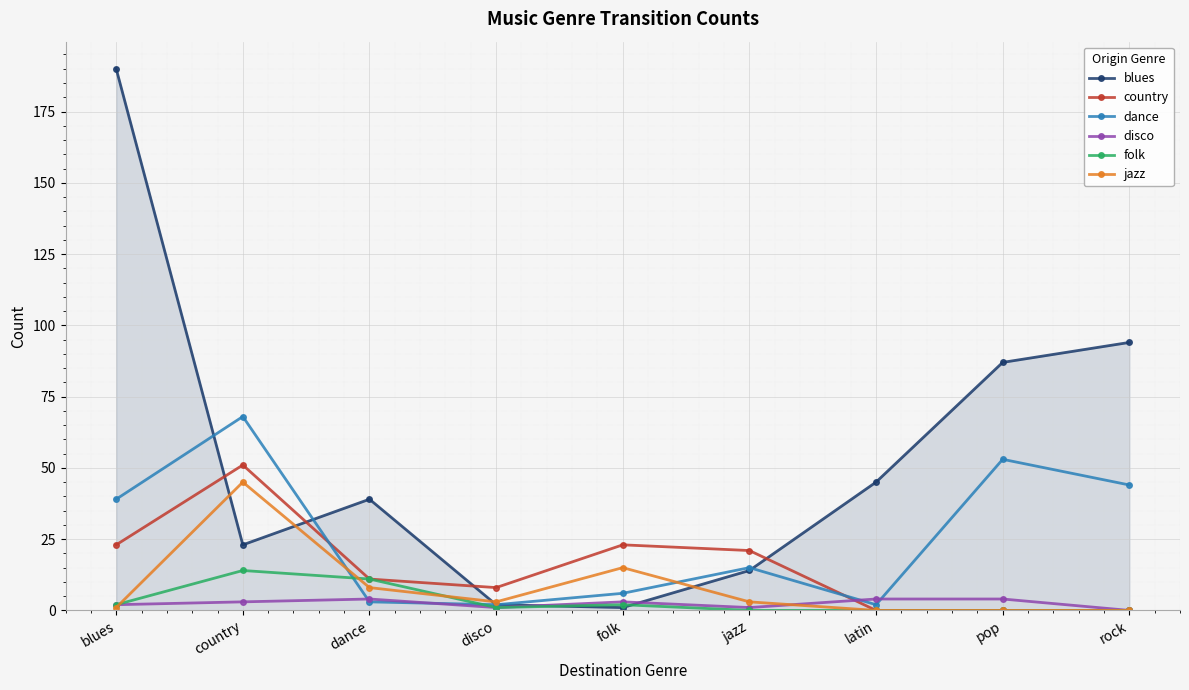

True or false: country has more than 1 points higher than both neighbors.

True